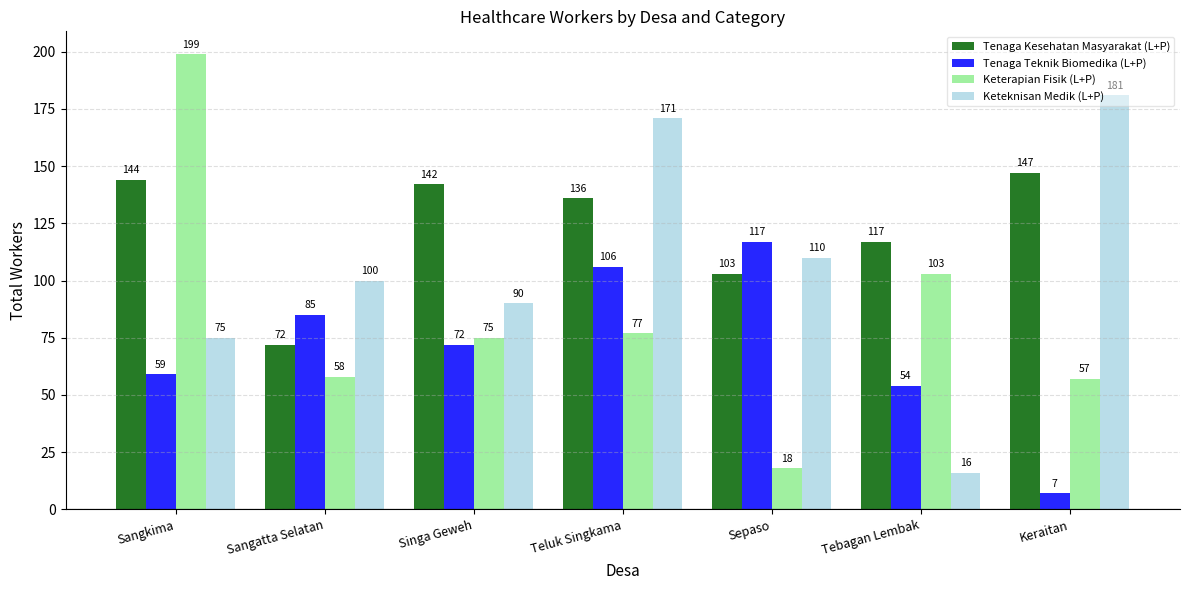

Does the chart contain stacked bars?

No